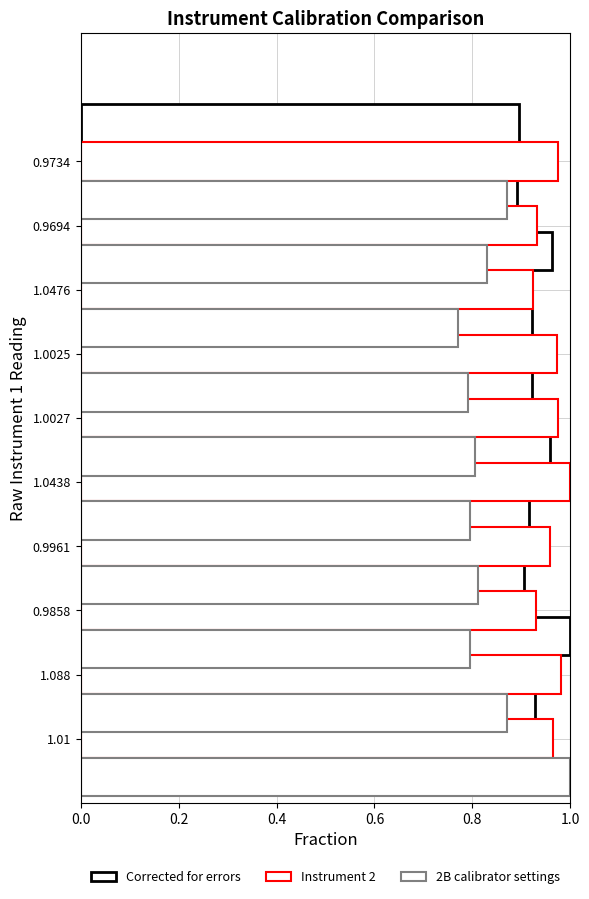

What are all the series names shown in the legend?

Corrected for errors, Instrument 2, 2B calibrator settings